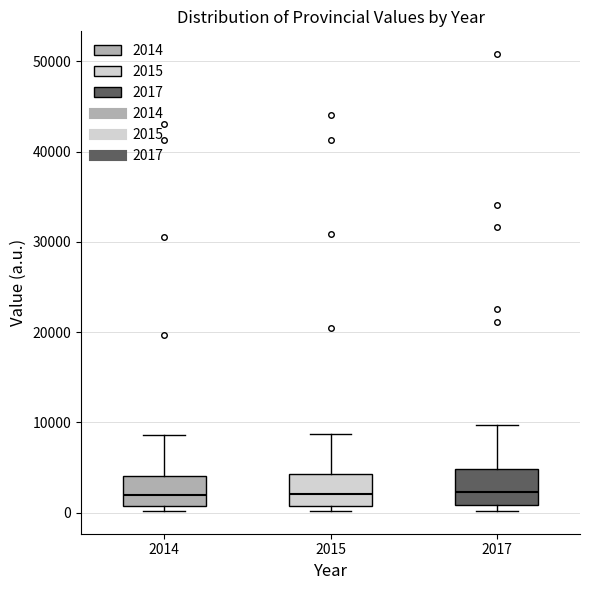

Reading left to right, transcribe this box plot: for each box, give where its median line is, the range the box spans, and where its two whiskers end, as read against the y-axis. The values are not printed on the chart, so give them approximately, as read against the axis.

2014: median 2000, box 1000 to 4000, whiskers 0 to 9000
2015: median 2000, box 1000 to 4000, whiskers 0 to 9000
2017: median 2000, box 1000 to 5000, whiskers 0 to 10000